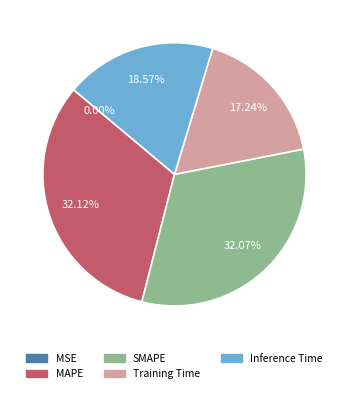

Is there any slice that represents more than half of the pie?

No